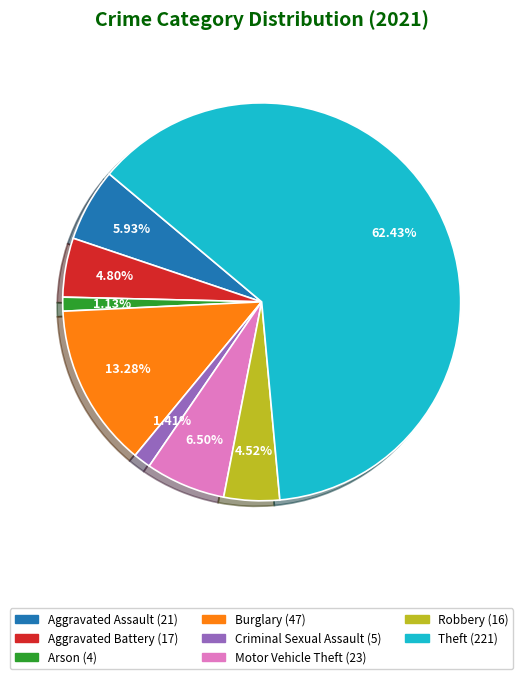

Is there a majority slice in this chart?

Yes